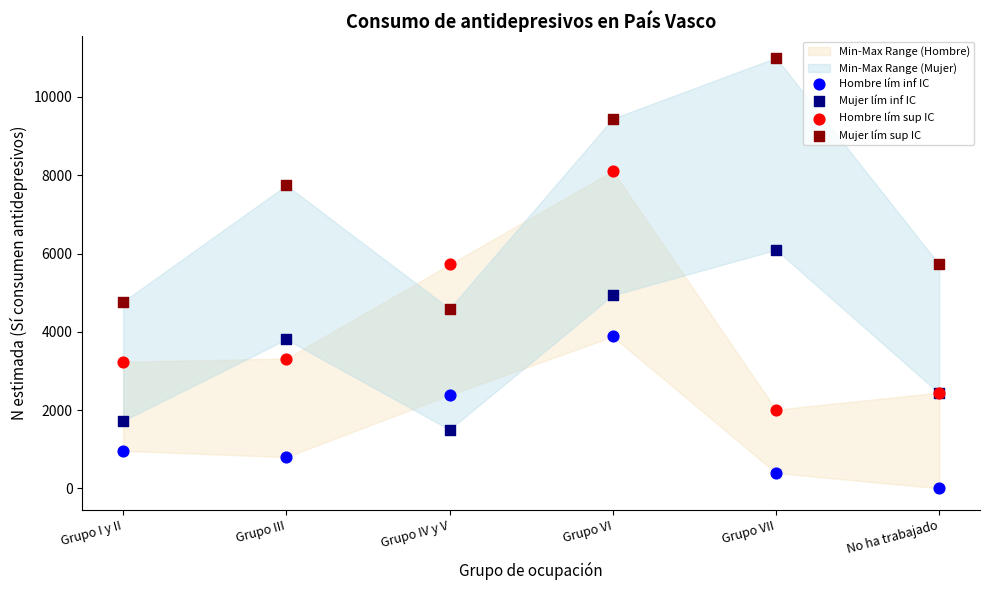

Which series reaches the maximum Y coordinate?

Mujer lím sup IC